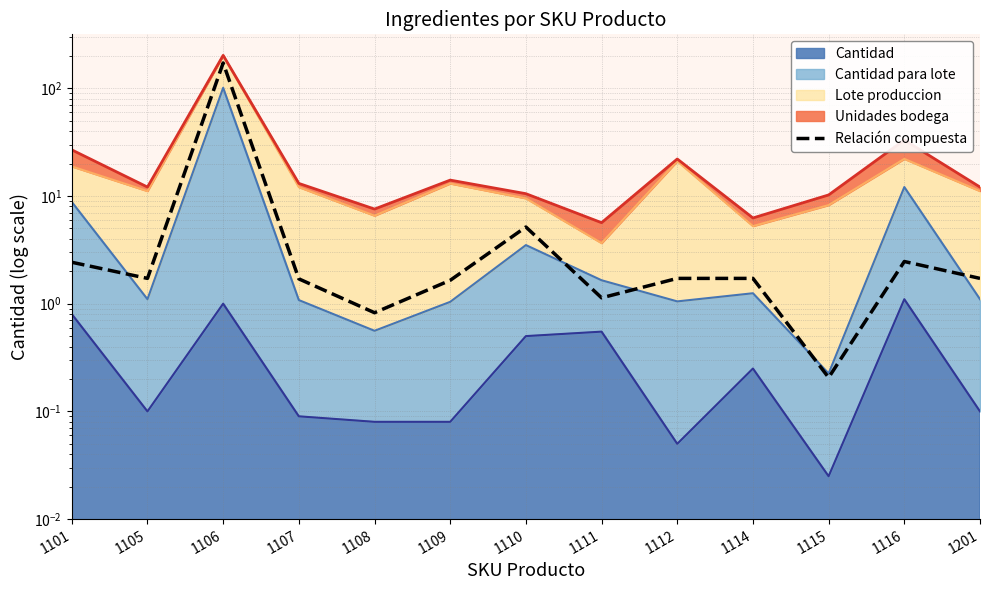

At which category does the data reach its first local peak?

1106